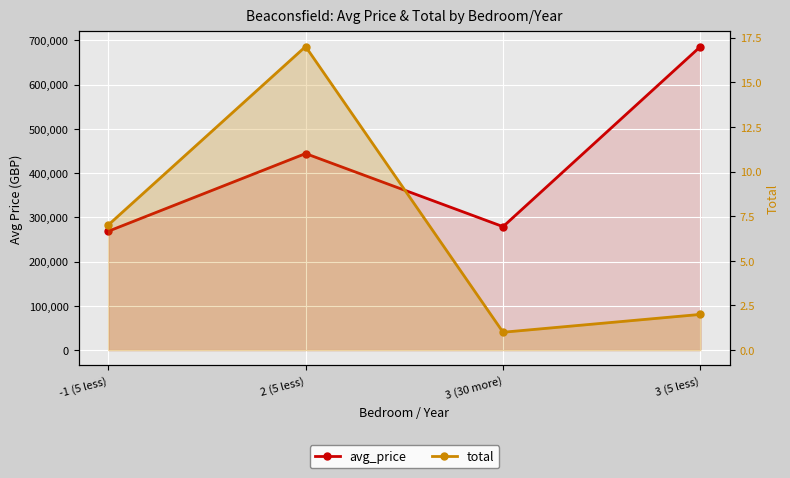

Does the chart display data point markers on the line(s)?

Yes